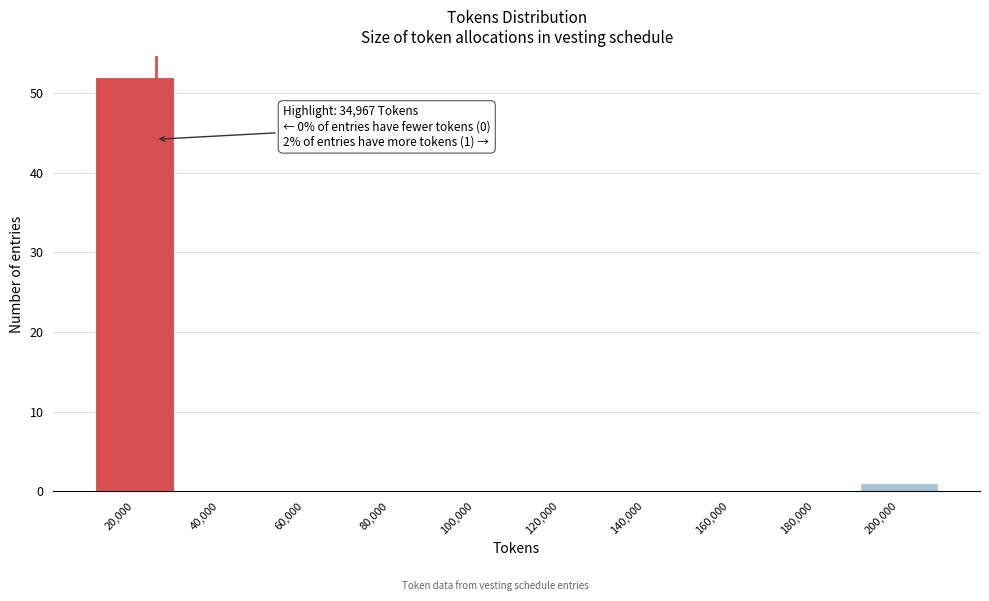

Reading left to right, what are all the values shown in this chart?

20,000=52	40,000=0	60,000=0	80,000=0	100,000=0	120,000=0	140,000=0	160,000=0	180,000=0	200,000=1